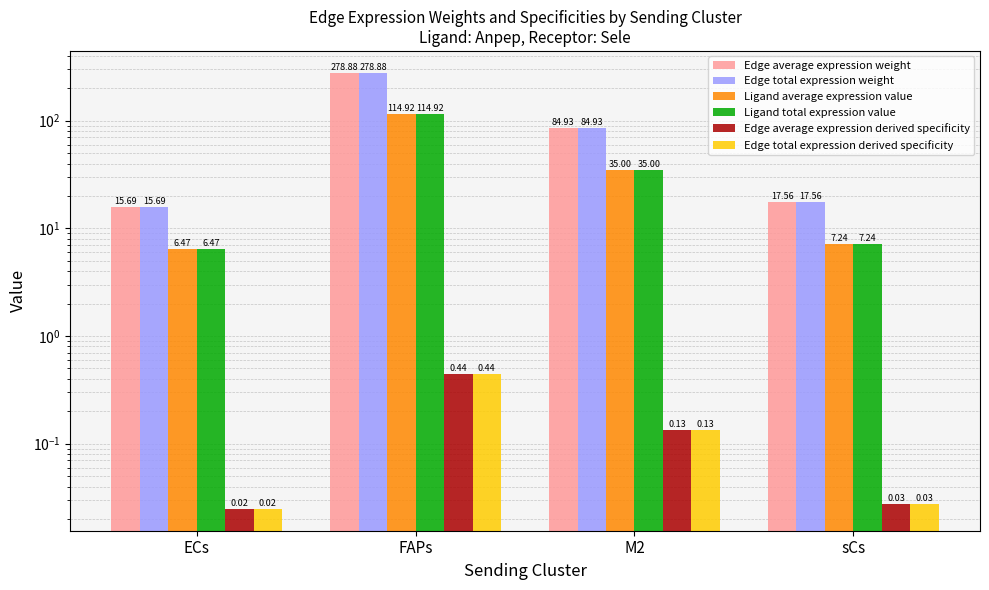

The value of Ligand total expression value at M2 is 17.0. True or false?

False